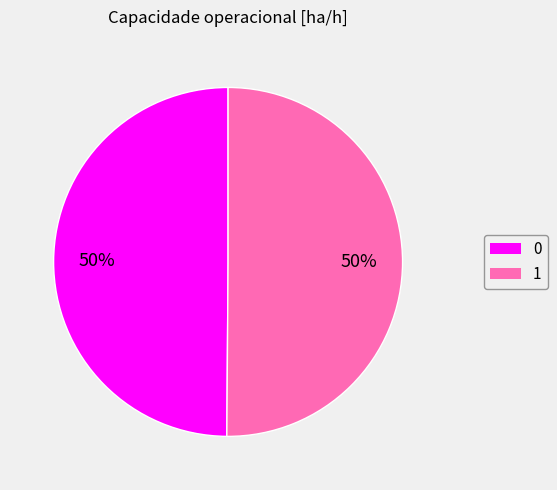

Do 1 and 0 together represent more than half of the pie?

Yes